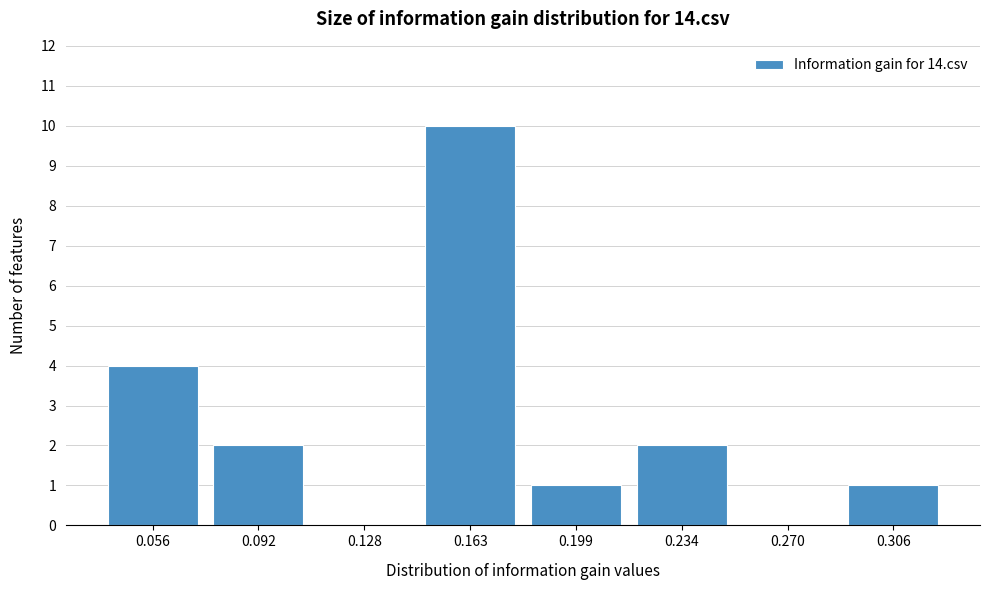

Reading left to right, transcribe all the data shown in this chart.

0.056=4	0.092=2	0.128=0	0.163=10	0.199=1	0.234=2	0.270=0	0.306=1